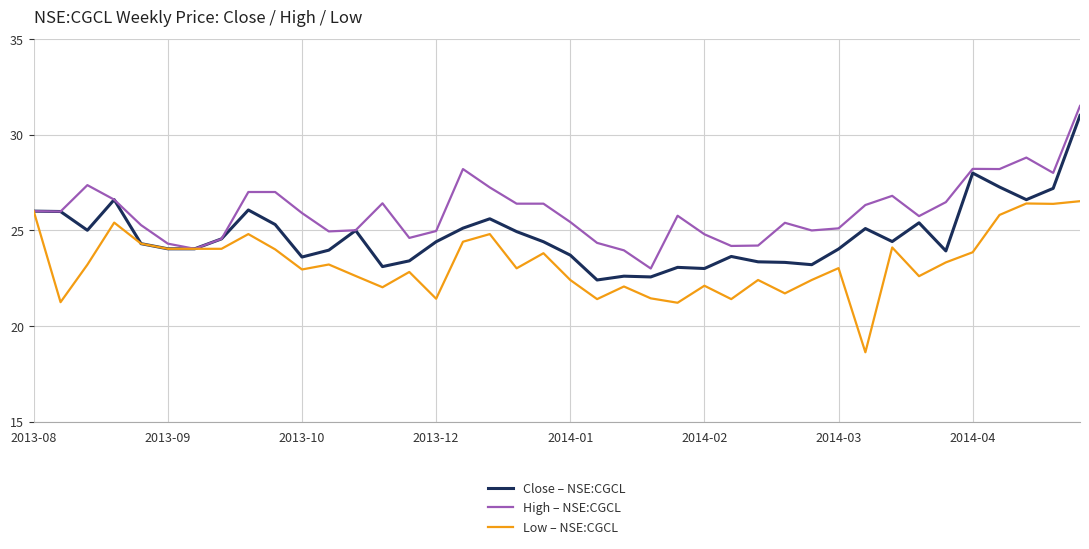

Rank the series by their average value, from highest to lowest.

High – NSE:CGCL, Close – NSE:CGCL, Low – NSE:CGCL